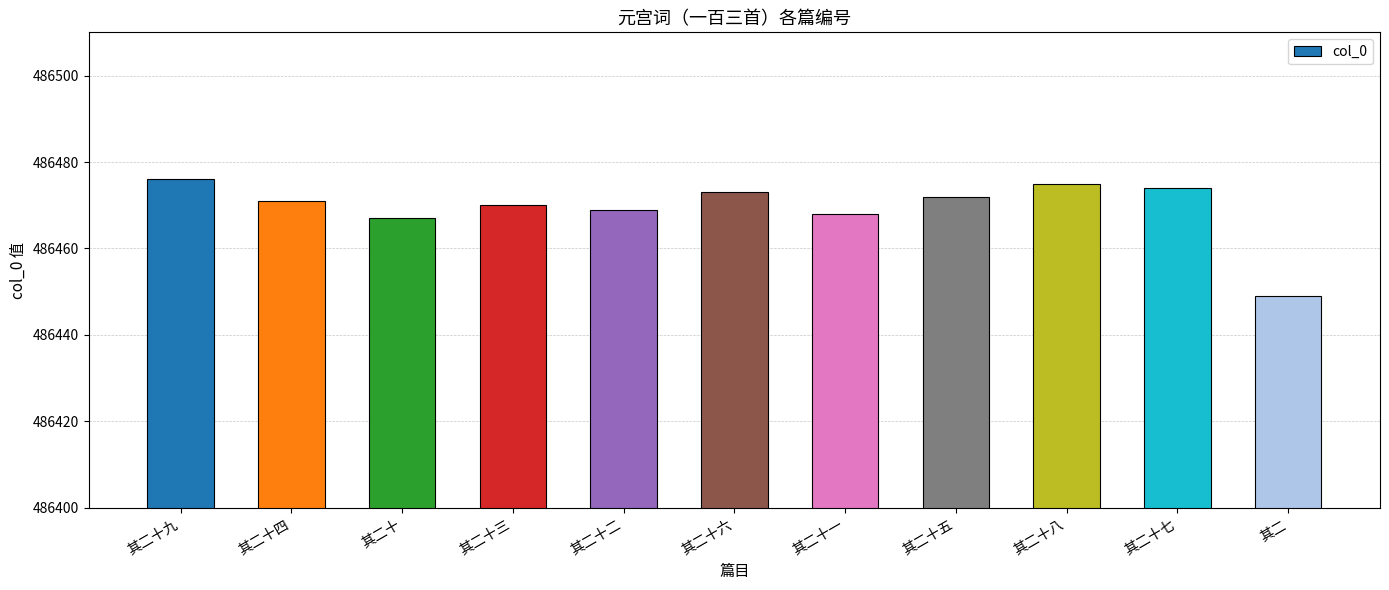

The chart shows a value of 127485 at 其二十九. True or false?

False